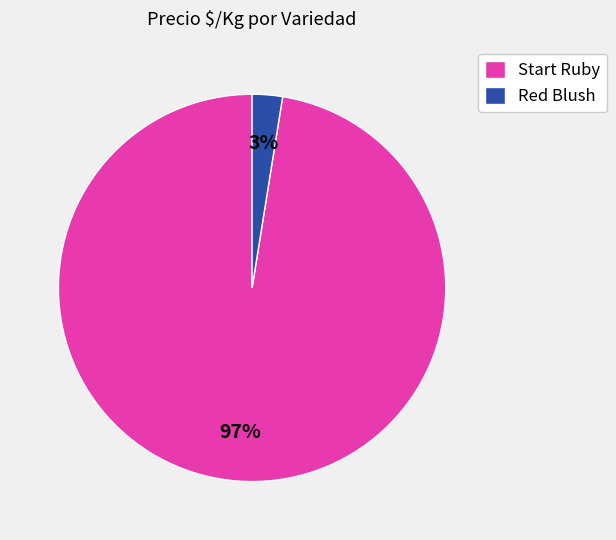

Rank the categories by value from highest to lowest.

Start Ruby, Red Blush